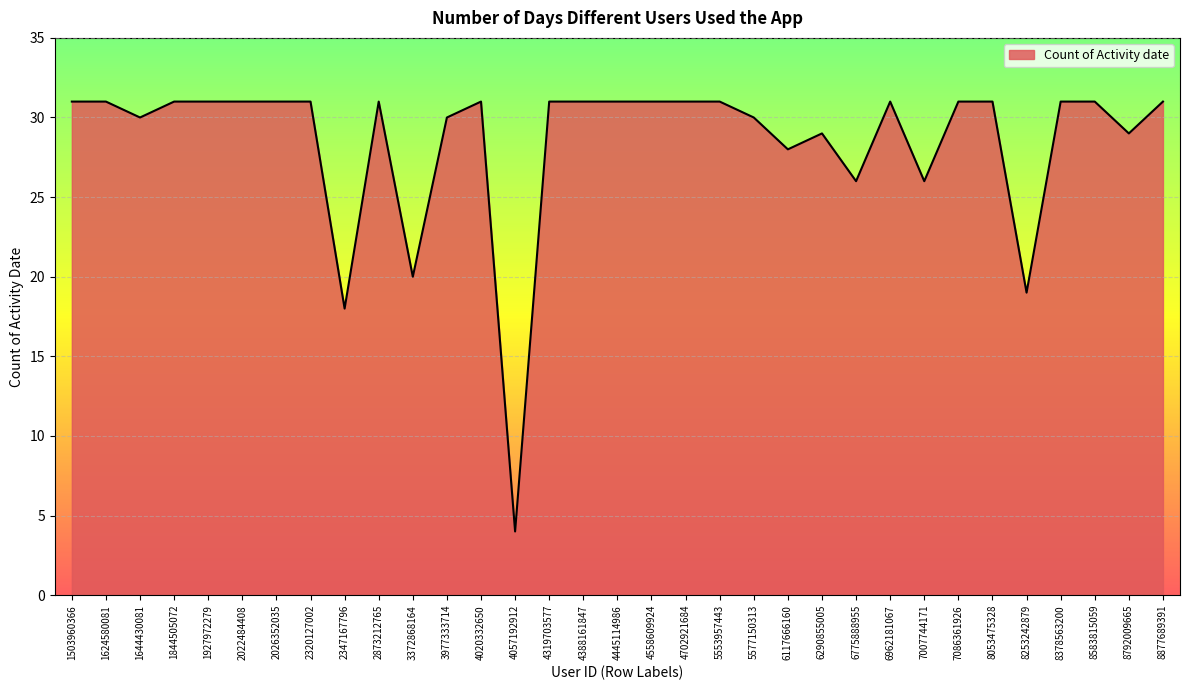

Reading left to right, transcribe all the data shown in this chart.

31	31	30	31	31	31	31	31	18	31	20	30	31	4	31	31	31	31	31	31	30	28	29	26	31	26	31	31	19	31	31	29	31